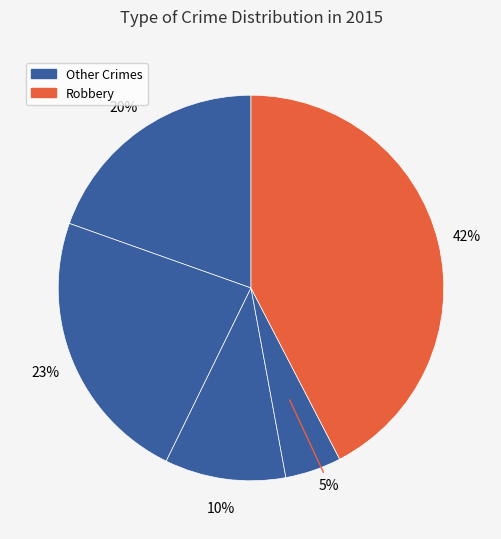

What is the largest slice in the pie chart?

Robbery